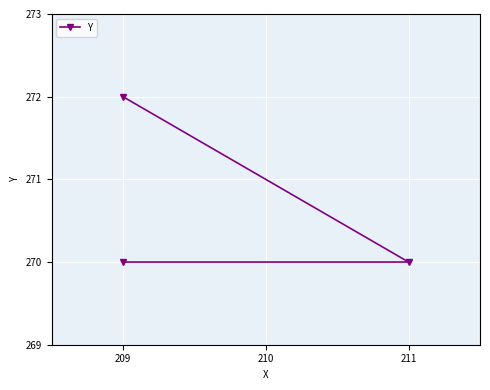

Is this an area chart (filled region under the line)?

No